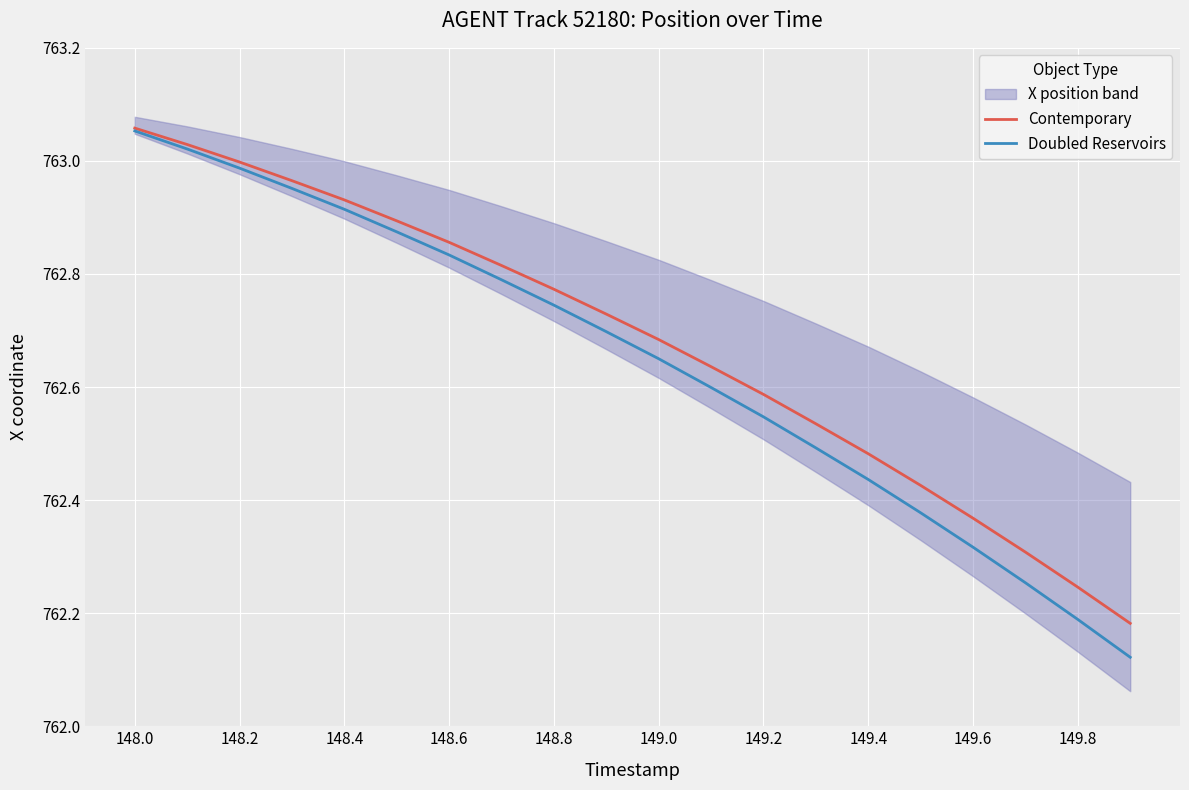

True or false: Contemporary has a value of 368.5 at 148.4.

False